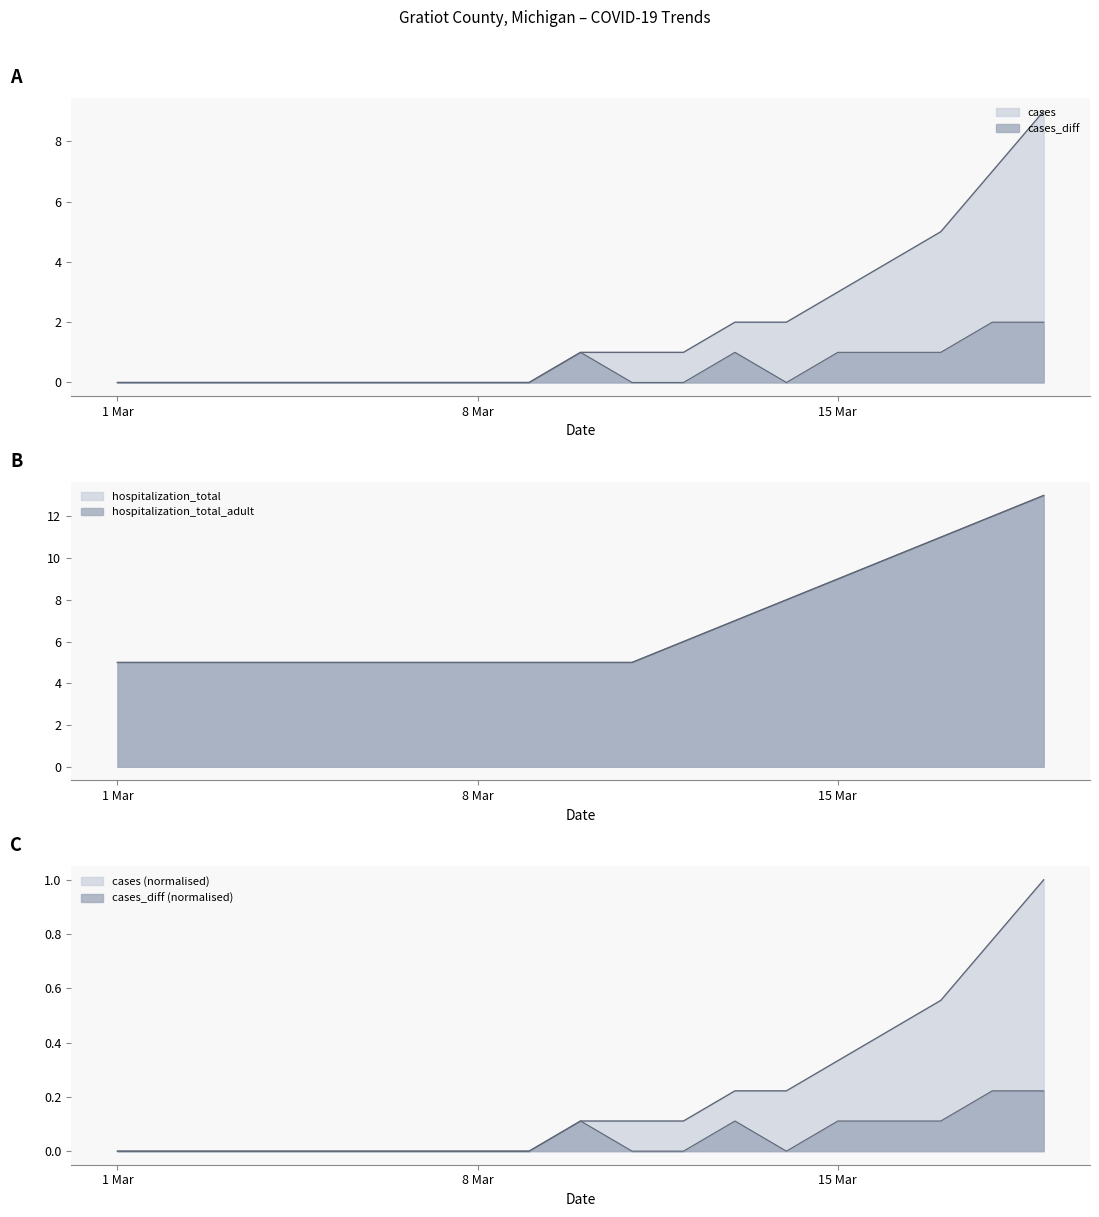

At which label does cases first exceed 1?

2020-03-13